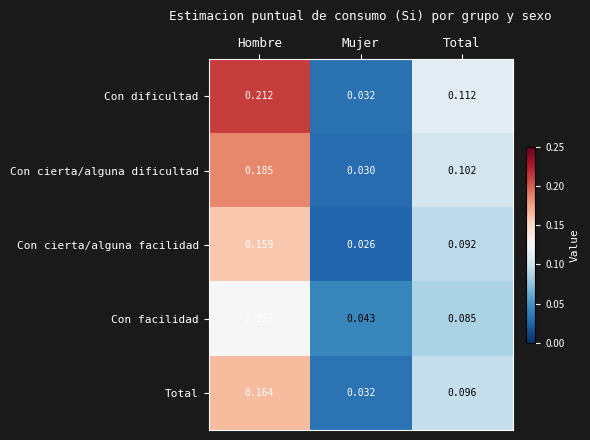

List the labels in order of Total value, largest first.

Hombre, Total, Mujer